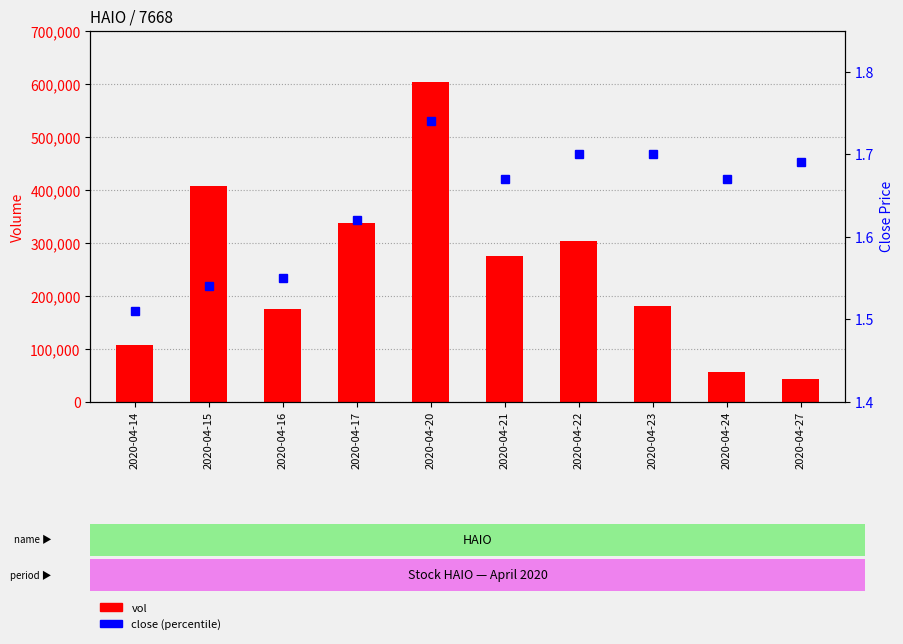

Reading right to left, what are all the values shown in this chart?

vol: 2020-04-27=42100.0	2020-04-24=55500.0	2020-04-23=180500.0	2020-04-22=303000.0	2020-04-21=274400.0	2020-04-20=602700.0	2020-04-17=337300.0	2020-04-16=175000.0	2020-04-15=405800.0	2020-04-14=107400.0
close: 2020-04-27=1.7	2020-04-24=1.7	2020-04-23=1.7	2020-04-22=1.7	2020-04-21=1.7	2020-04-20=1.7	2020-04-17=1.6	2020-04-16=1.6	2020-04-15=1.5	2020-04-14=1.5